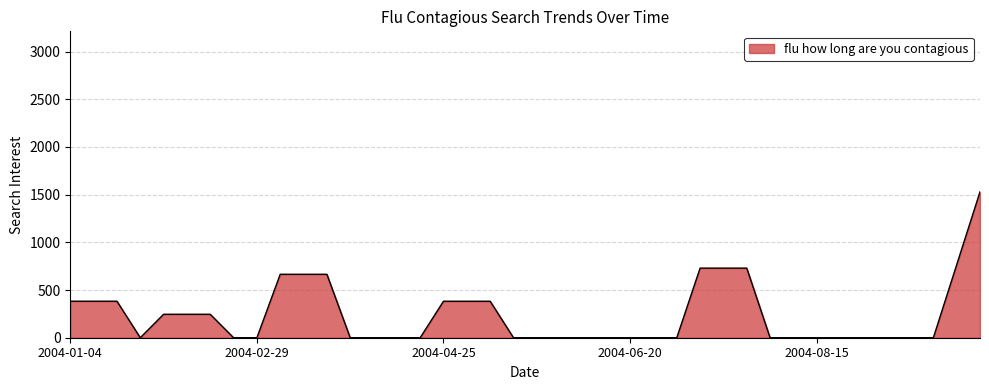

What is the maximum value shown in the chart?

1529.8